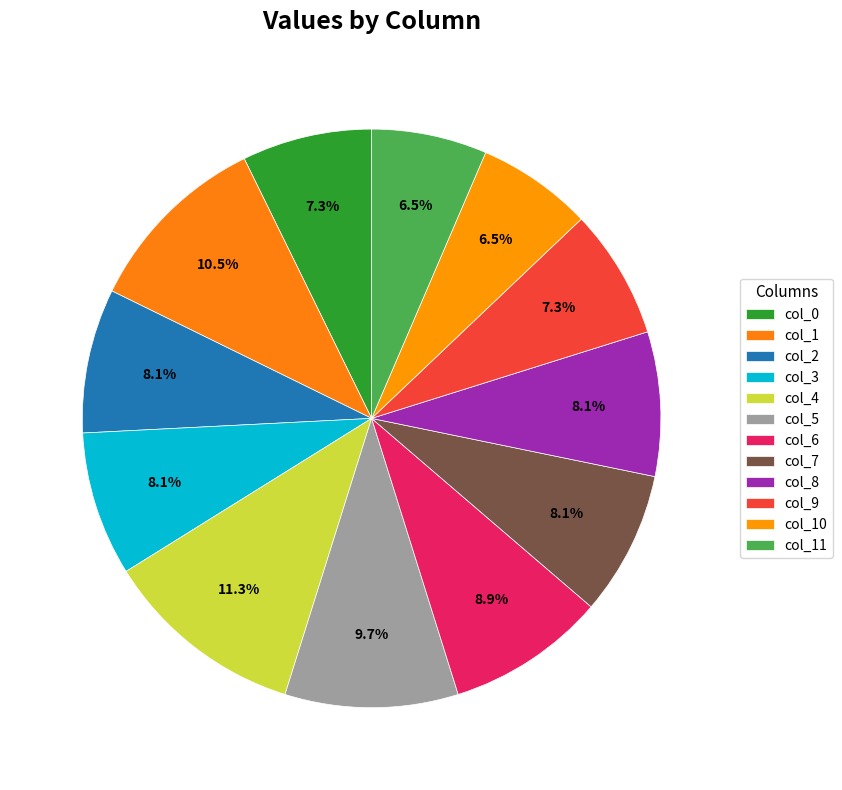

Count the number of slices in the pie.

12